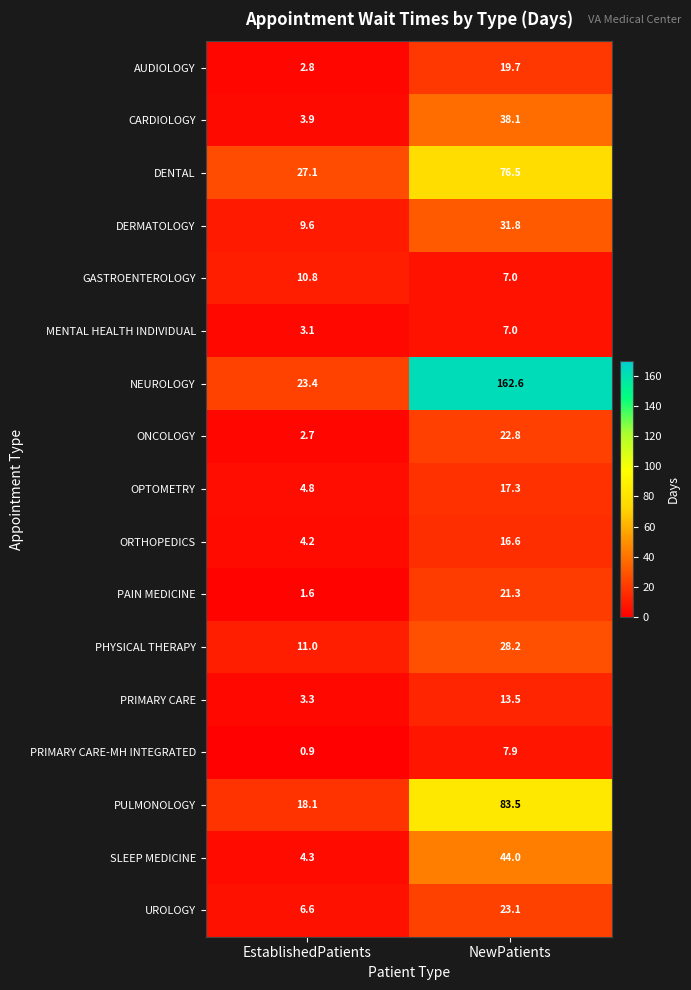

Rank the series at EstablishedPatients from highest to lowest value.

DENTAL, NEUROLOGY, PULMONOLOGY, PHYSICAL THERAPY, GASTROENTEROLOGY, DERMATOLOGY, UROLOGY, OPTOMETRY, SLEEP MEDICINE, ORTHOPEDICS, CARDIOLOGY, PRIMARY CARE, MENTAL HEALTH INDIVIDUAL, AUDIOLOGY, ONCOLOGY, PAIN MEDICINE, PRIMARY CARE-MH INTEGRATED